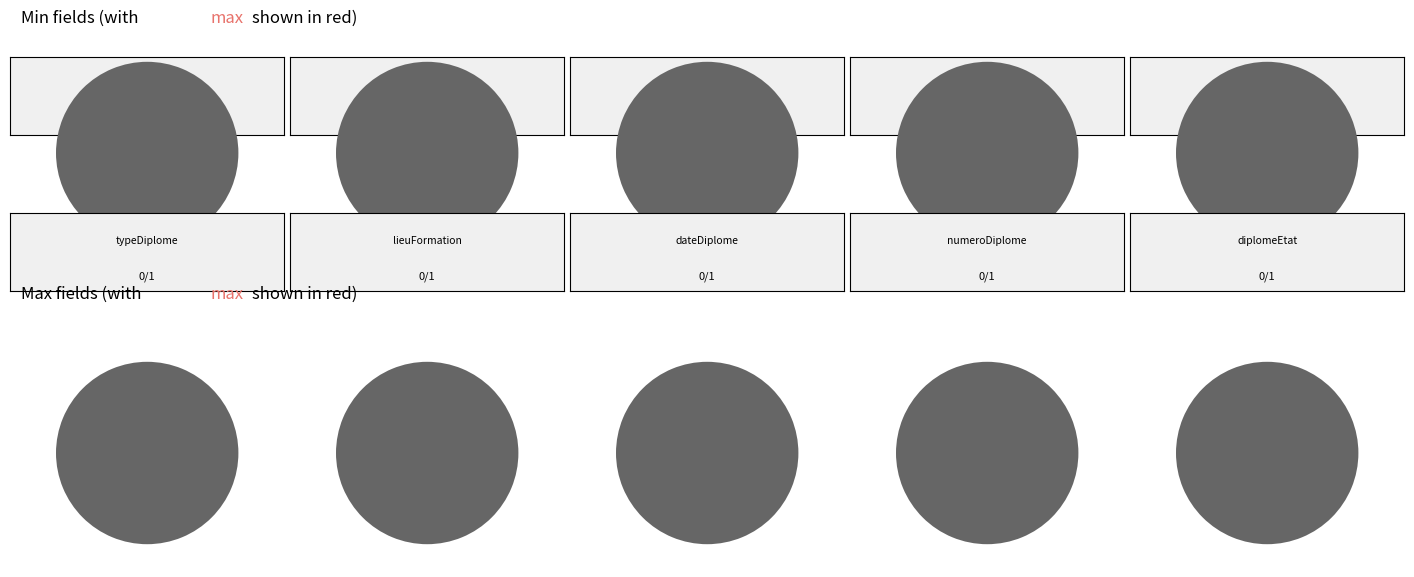

Is it true that DiplomeEtat.typeDiplome is 8% of the pie?

False